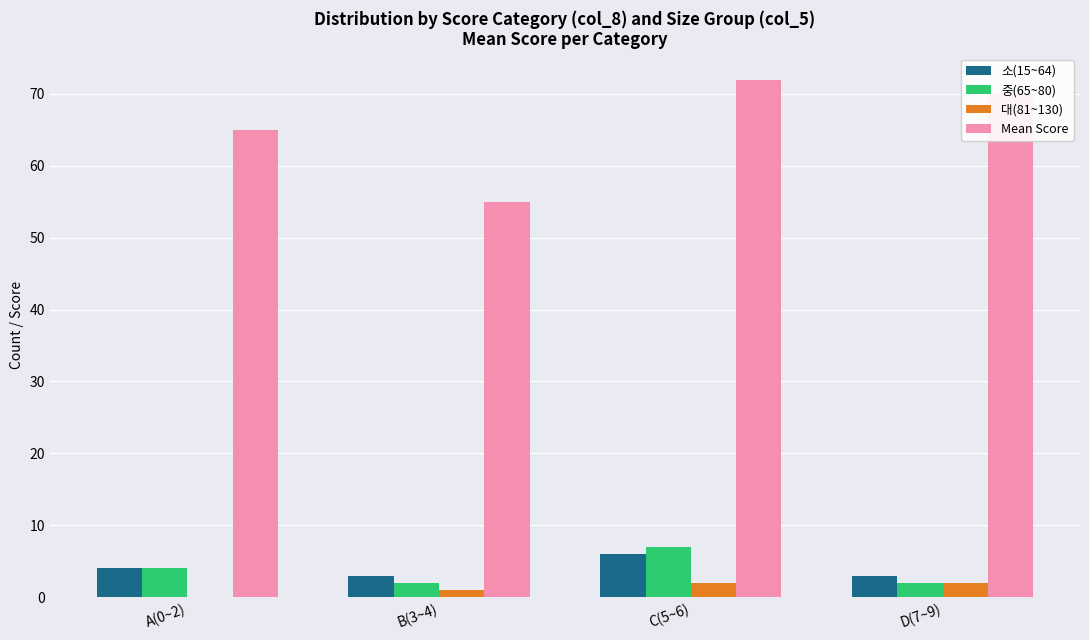

Which series has the largest total across all categories?

Mean Score